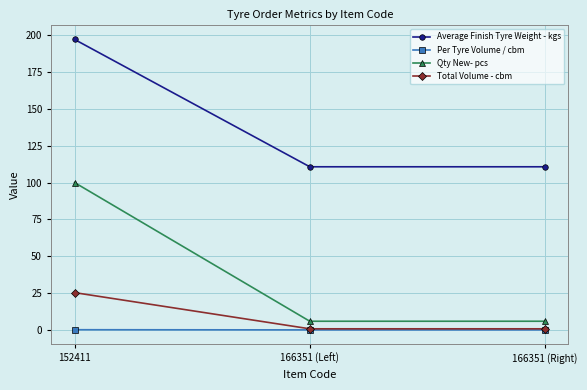

The value of Average Finish Tyre Weight - kgs at 166351 (Right) is 110.7. True or false?

True